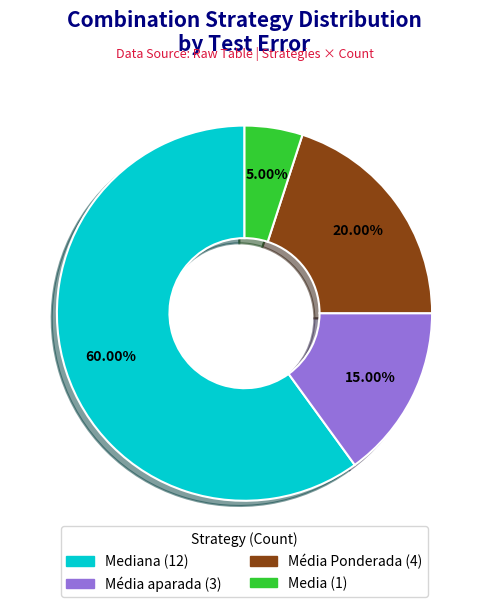

Is there any slice that represents more than half of the pie?

Yes